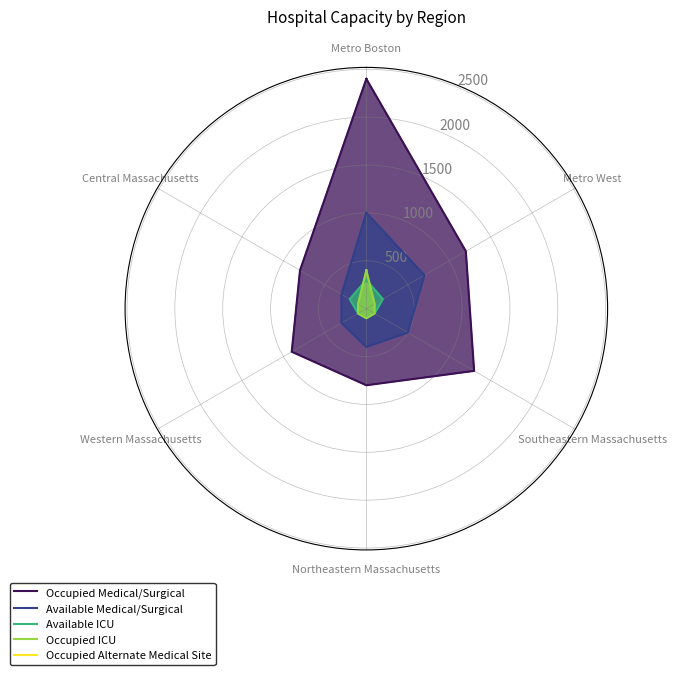

Between Metro West and Southeastern Massachusetts, which series saw the biggest shift?

Available Medical/Surgical